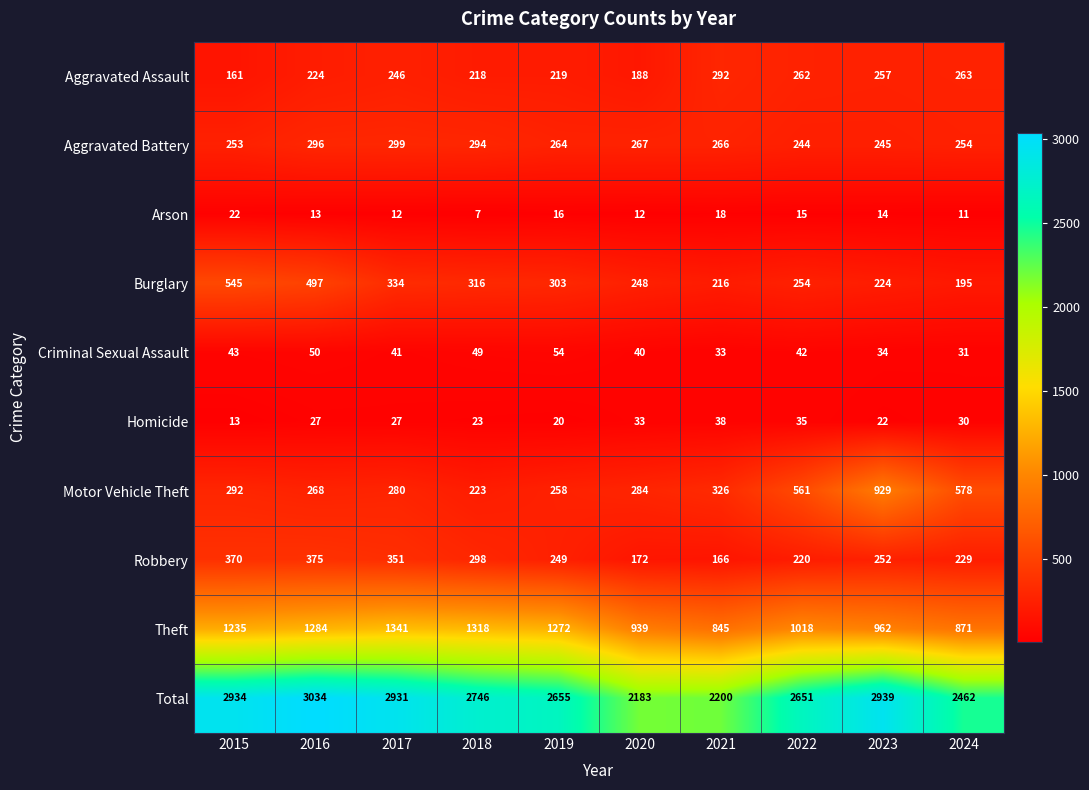

What is the difference between the maximum and minimum values in the Total series?

851